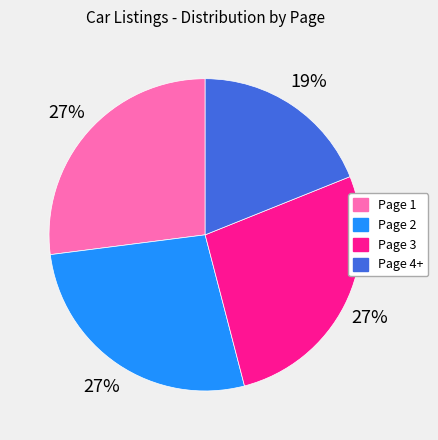

Do Page 3 and Page 1 together represent more than half of the pie?

Yes